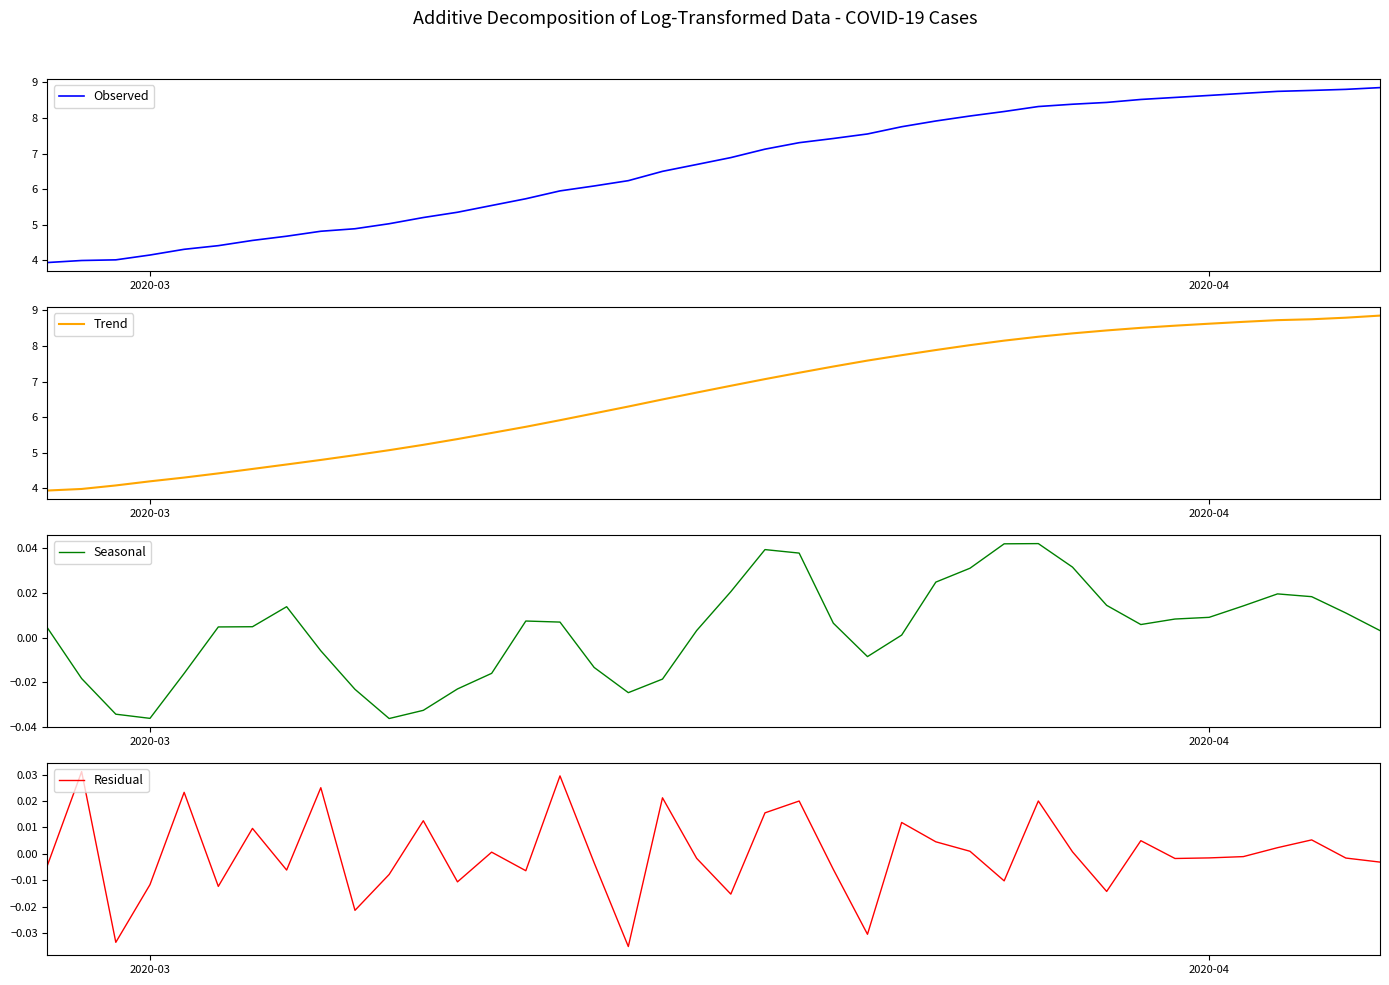

Rank the series by their maximum value, from highest to lowest.

Observed, Trend, Seasonal, Residual